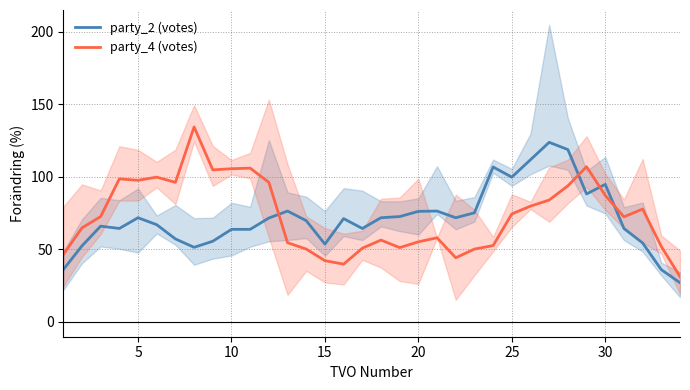

What is the lowest value of the party_2 (votes) series?

27.0